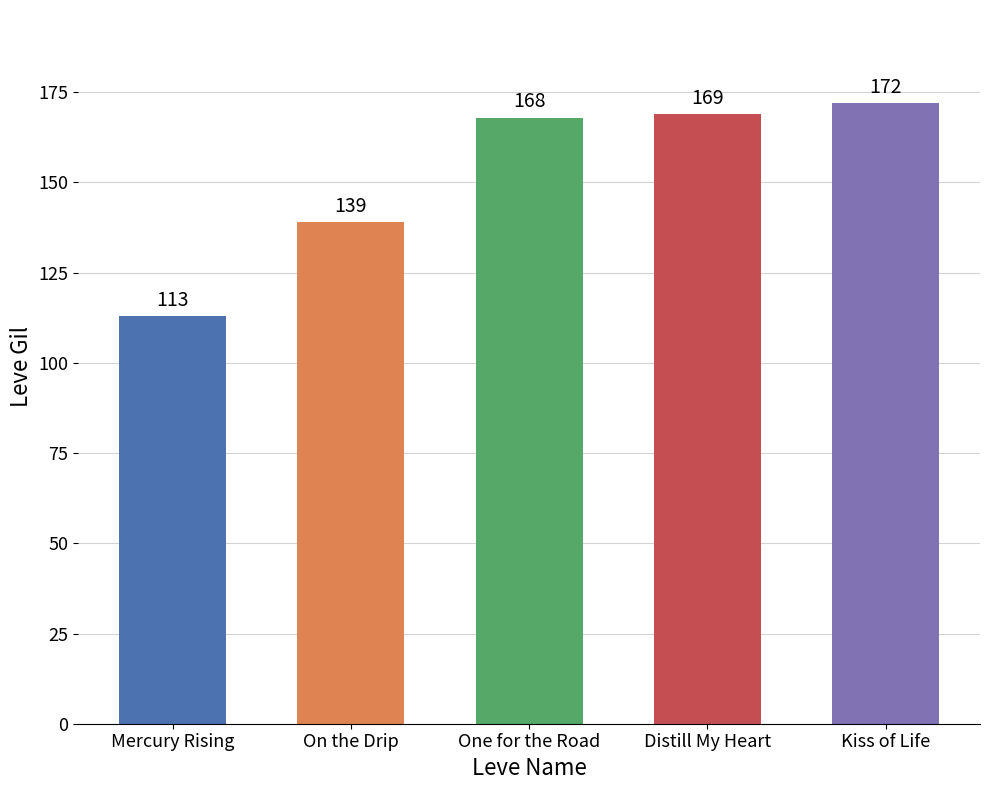

What is the approximate value at Kiss of Life?

172